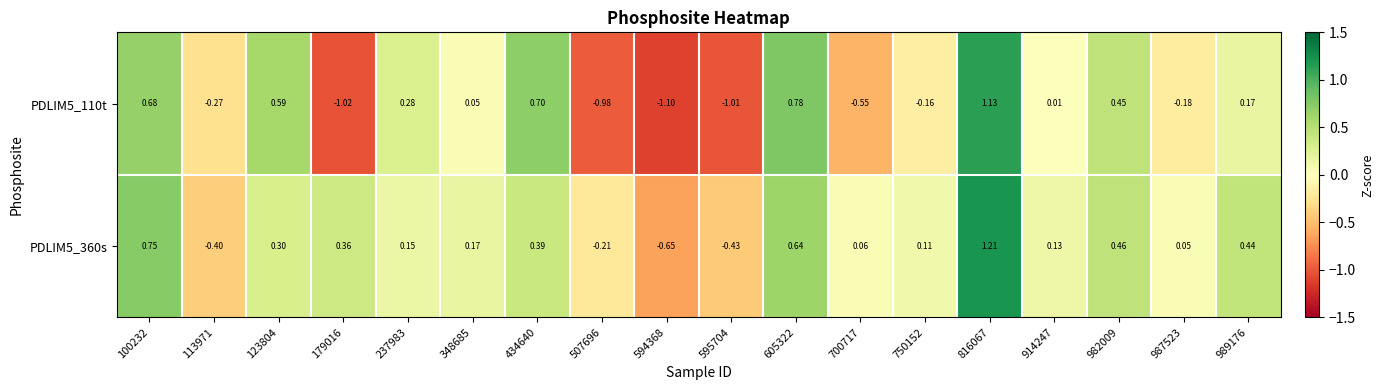

What is the total value across all series at 113971?

-0.7